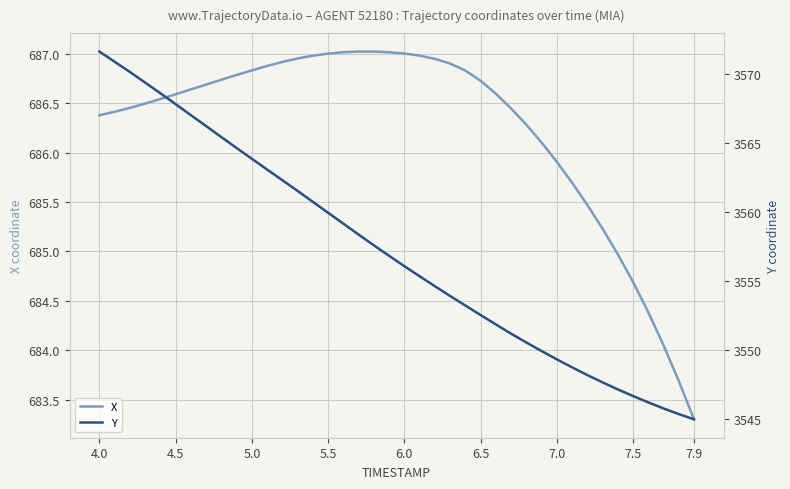

What is the value of the Y point at the 20th from the left?

3556.8